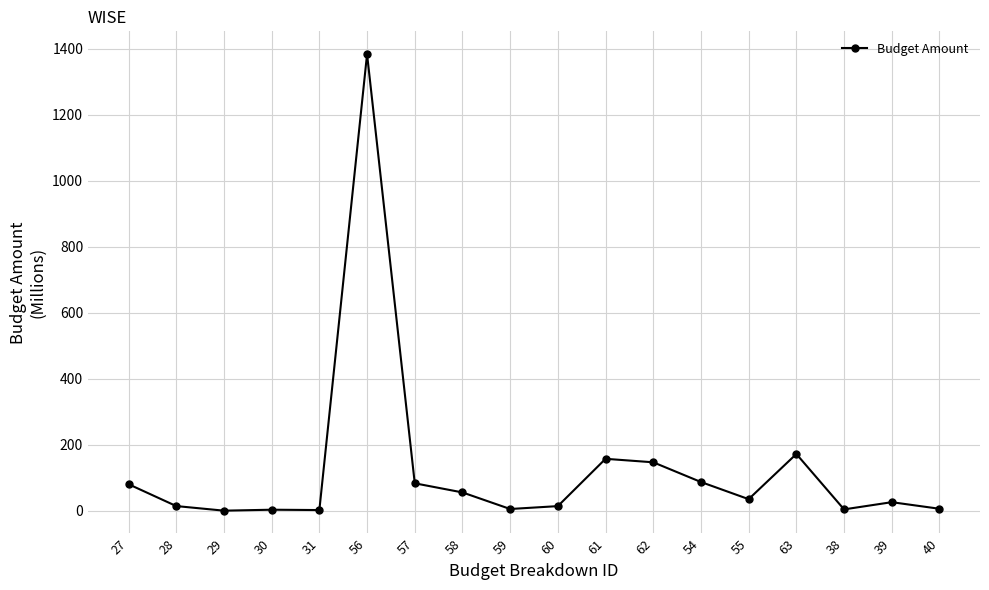

The value at 63 is 171.9. True or false?

True